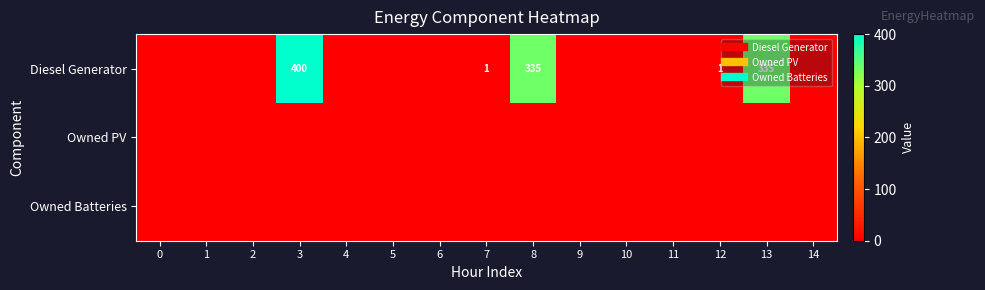

Rank the categories by Diesel Generator value from lowest to highest.

0, 1, 2, 4, 5, 6, 9, 10, 11, 14, 7, 12, 8, 13, 3